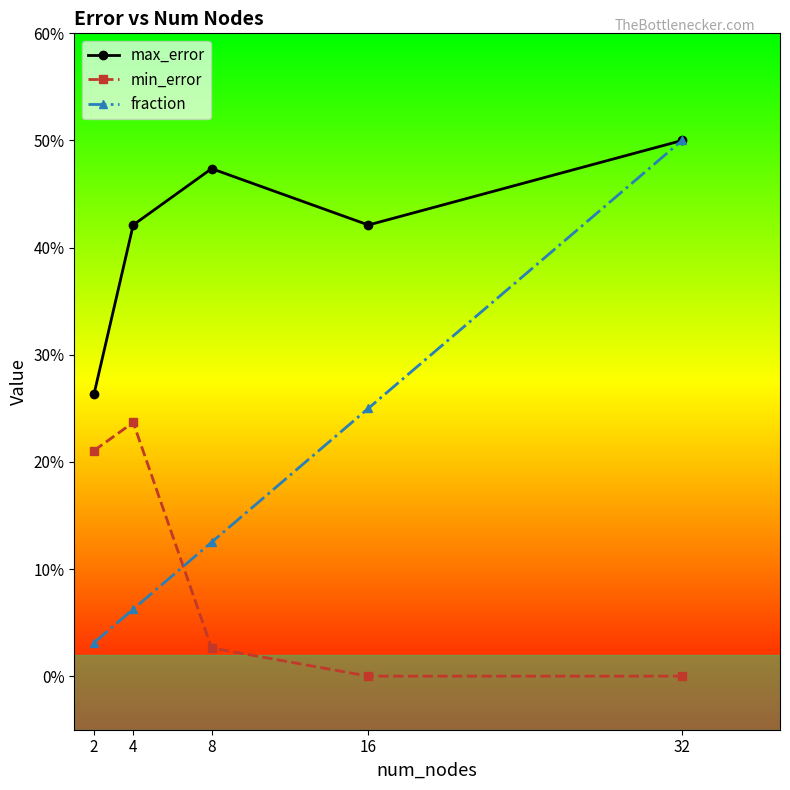

Does the chart display data point markers on the line(s)?

Yes